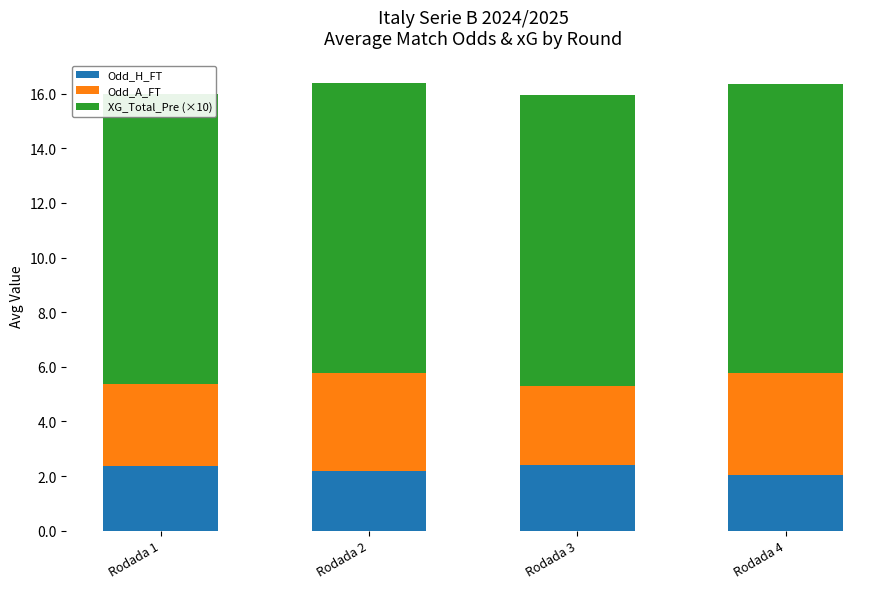

What is the value of the Odd_H_FT bar at the 2nd from the left?

2.2